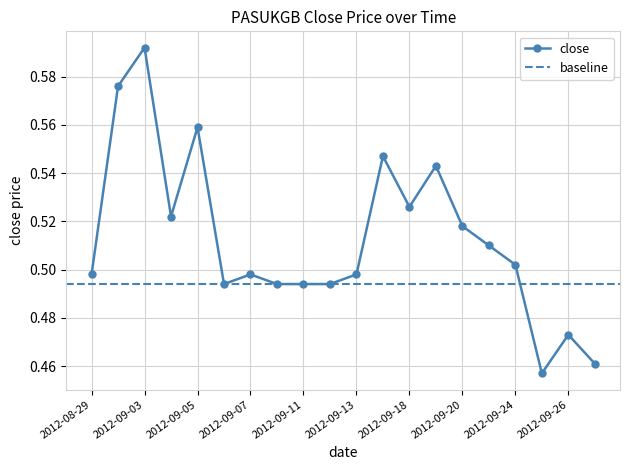

Count the number of categories in the chart.

20